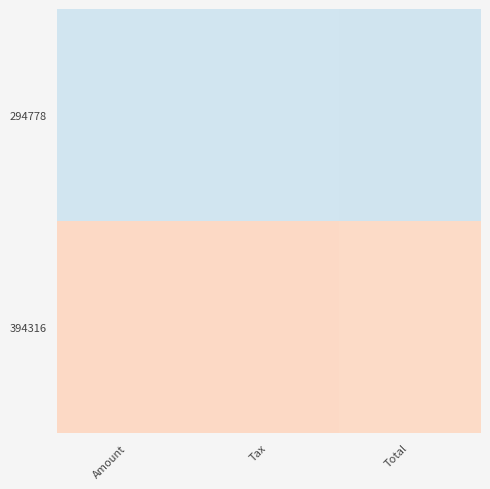

Rank the series by their maximum value, from highest to lowest.

394316, 294778